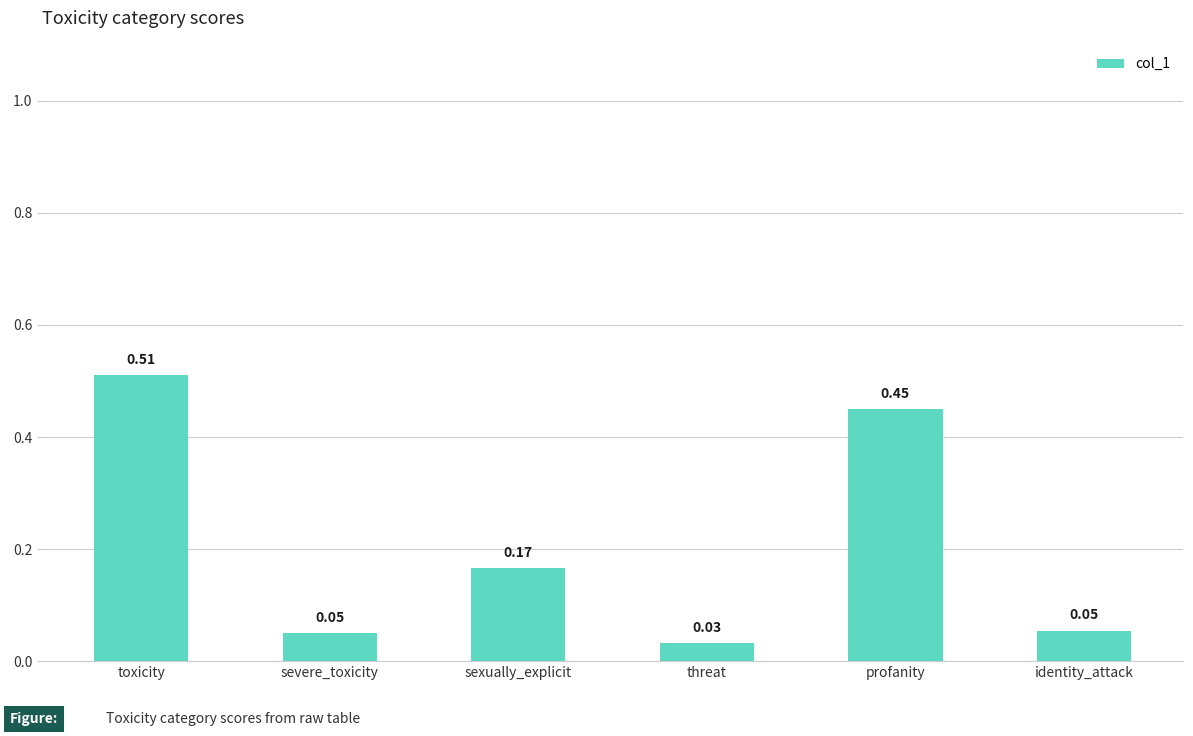

Which label corresponds to the smallest value in the chart?

threat